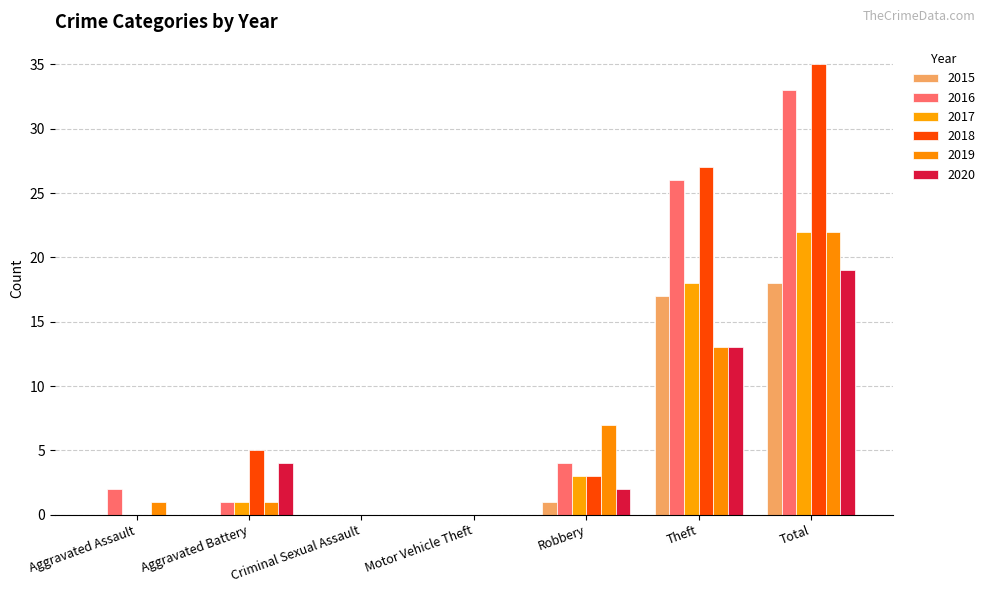

What is the sum of all 2020 values?

38